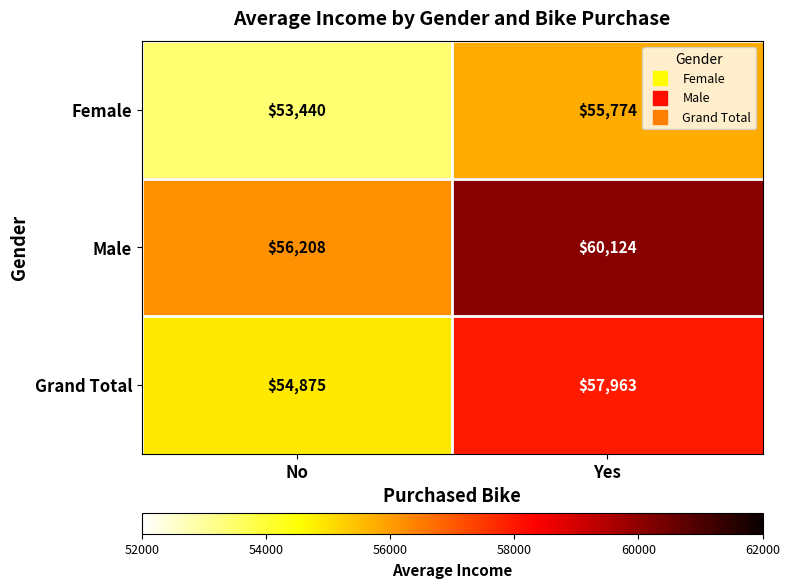

Reading left to right, extract all data points from this chart.

Female: No=53440	Yes=55774
Male: No=56208	Yes=60124
Grand Total: No=54875	Yes=57963